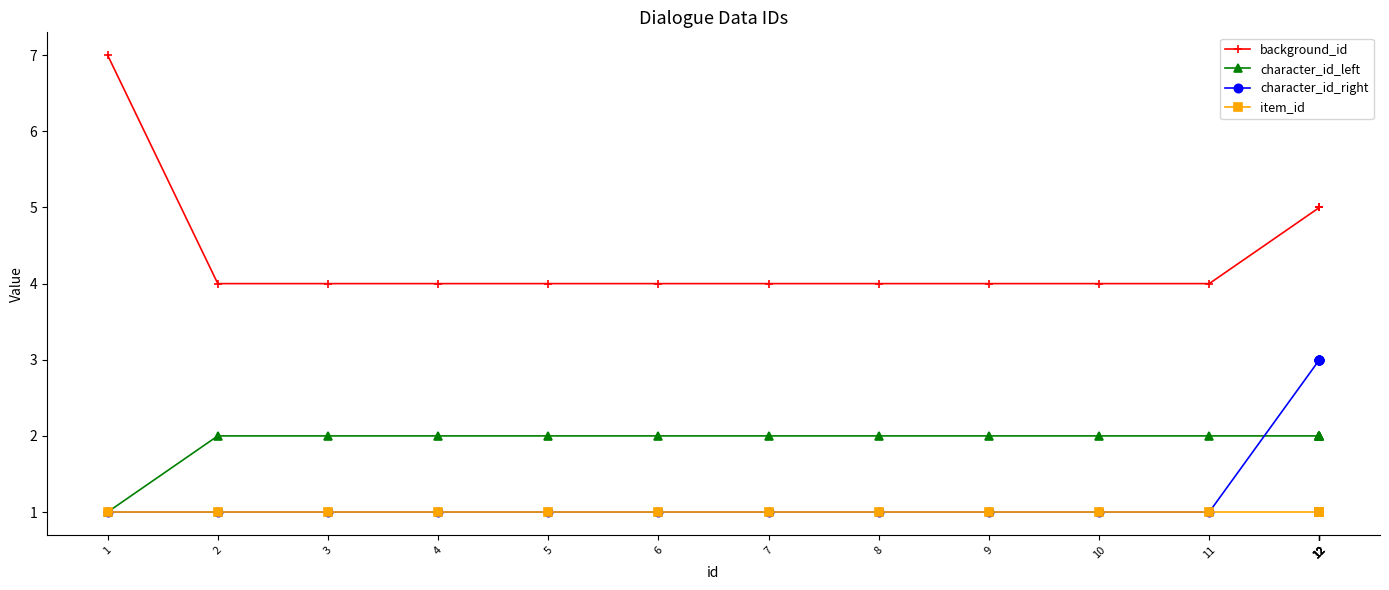

Between 1 and 12, which series saw the biggest shift?

background_id